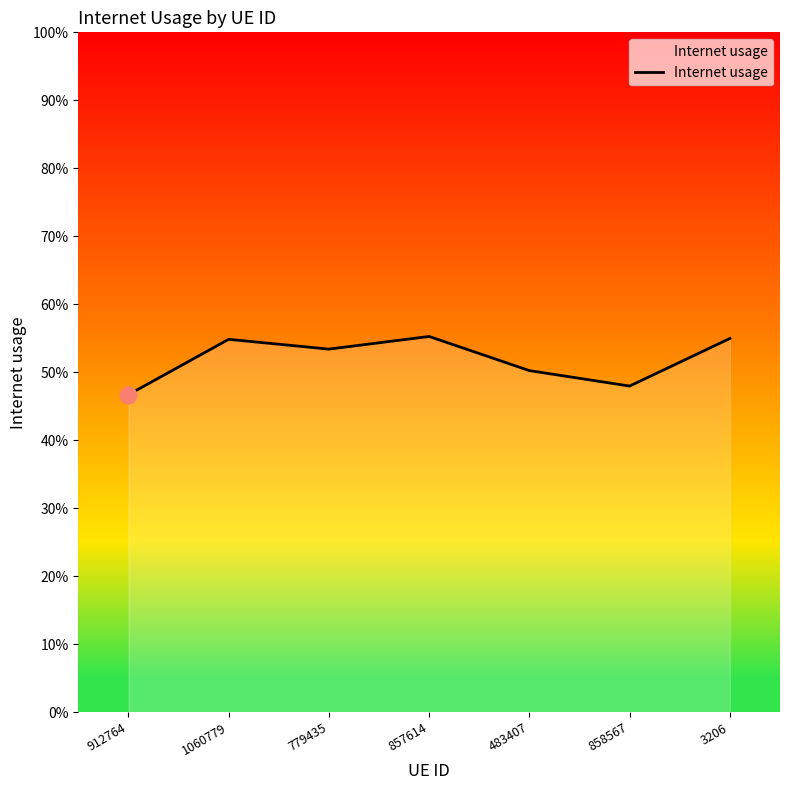

Where is the data nearest to the value 0?

912764